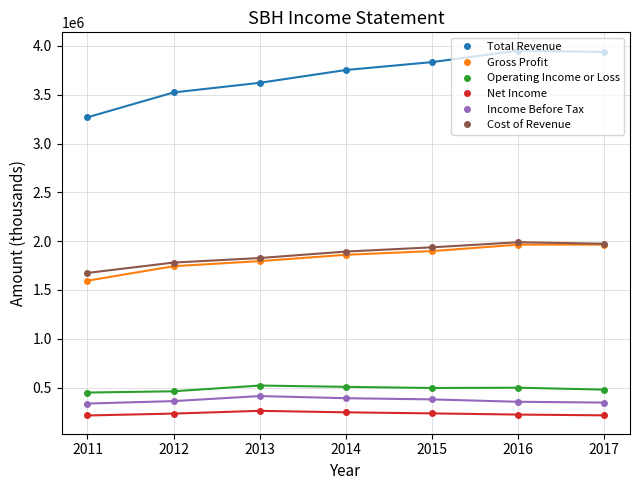

The value of Income Before Tax at 2012 is 549580. True or false?

False